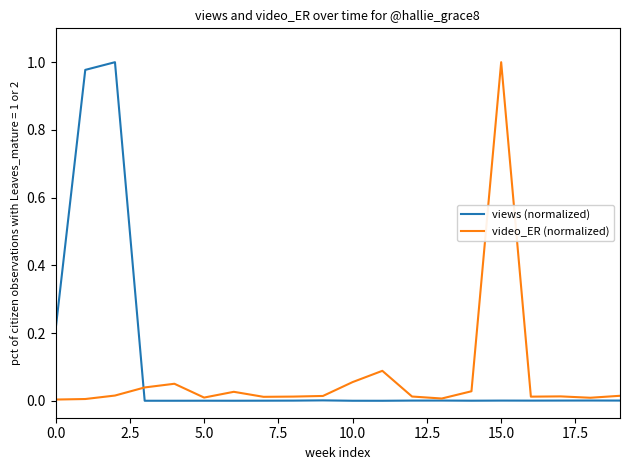

Reading left to right, transcribe all the data shown in this chart.

views (normalized): 0.2	1.0	1.0	0.0	0.0	0.0	0.0	0.0	0.0	0.0	0.0	0.0	0.0	0.0	0.0	0.0	0.0	0.0	0.0	0.0
video_ER (normalized): 0.0	0.0	0.0	0.0	0.1	0.0	0.0	0.0	0.0	0.0	0.1	0.1	0.0	0.0	0.0	1.0	0.0	0.0	0.0	0.0